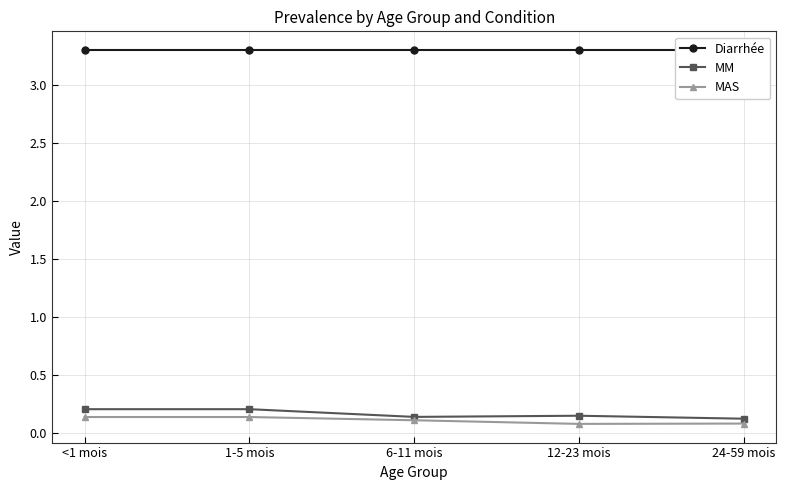

What is the label of the 4th point from the right?

1-5 mois